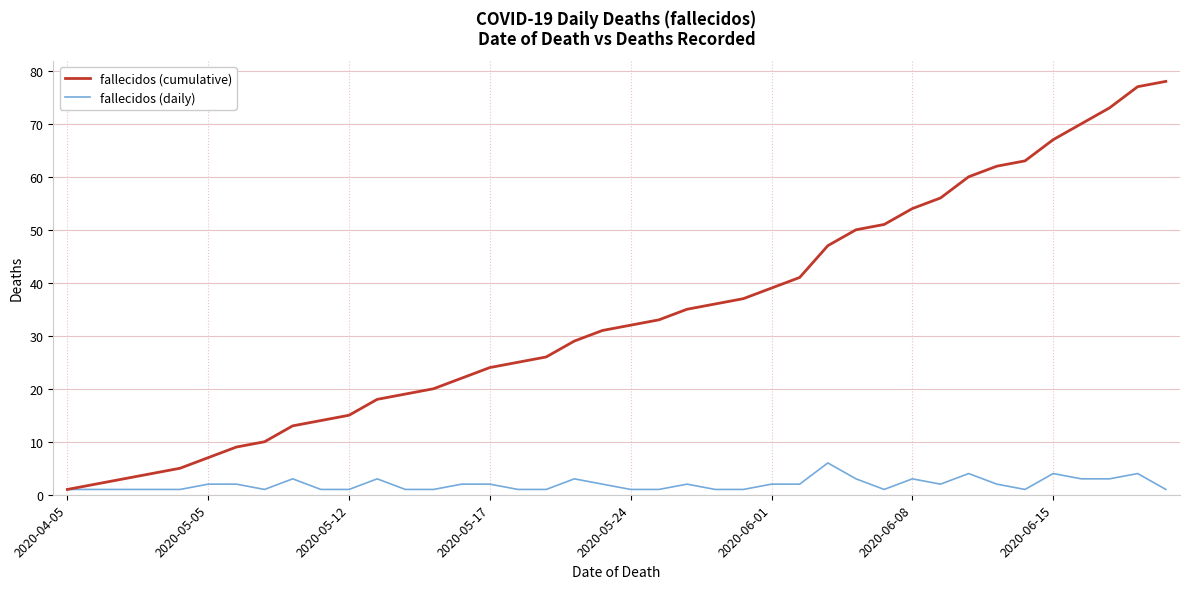

Which series has the largest range (max minus min)?

fallecidos (cumulative)